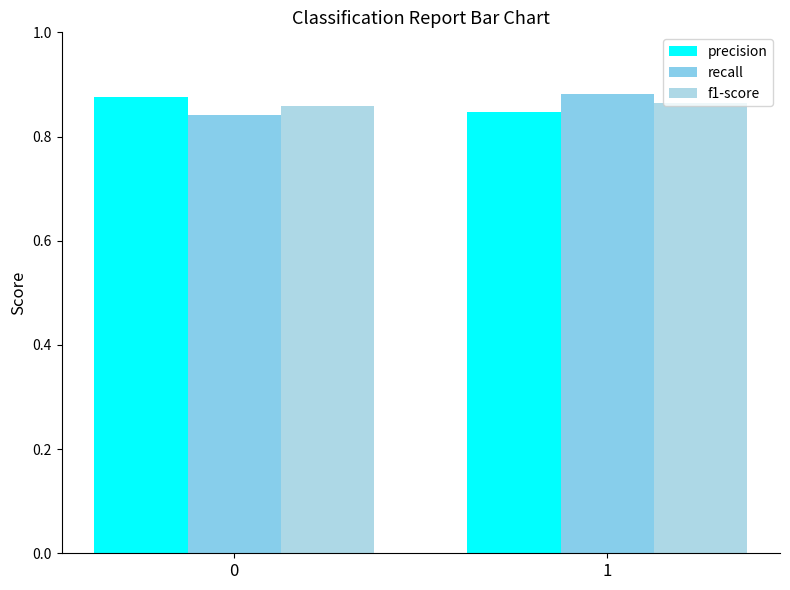

Read the recall value at 1.

0.9